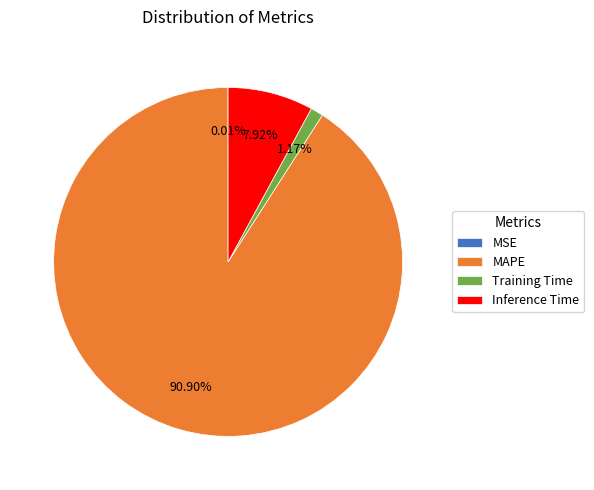

Which has a higher value, MAPE or Training Time?

MAPE